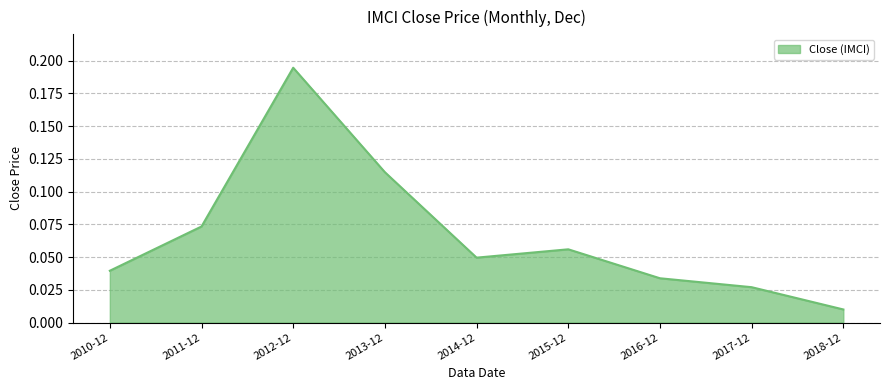

What position from the left is 2013-12?

4